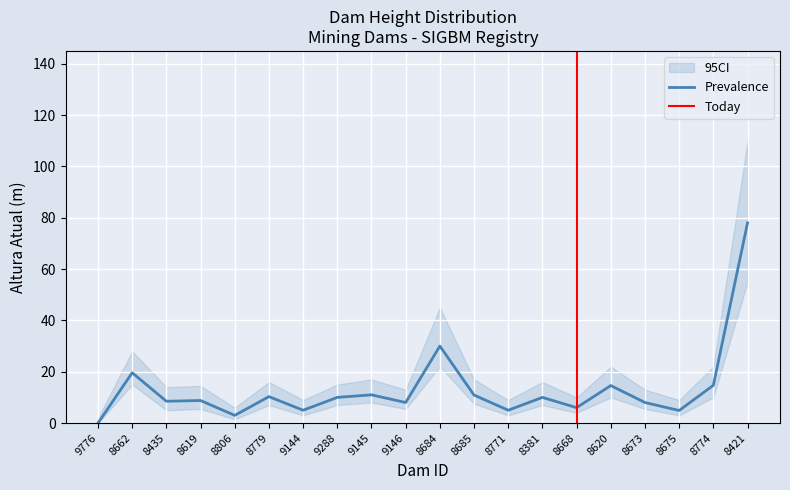

What is the value of the CI_lower point at the 19th from the left?

10.0